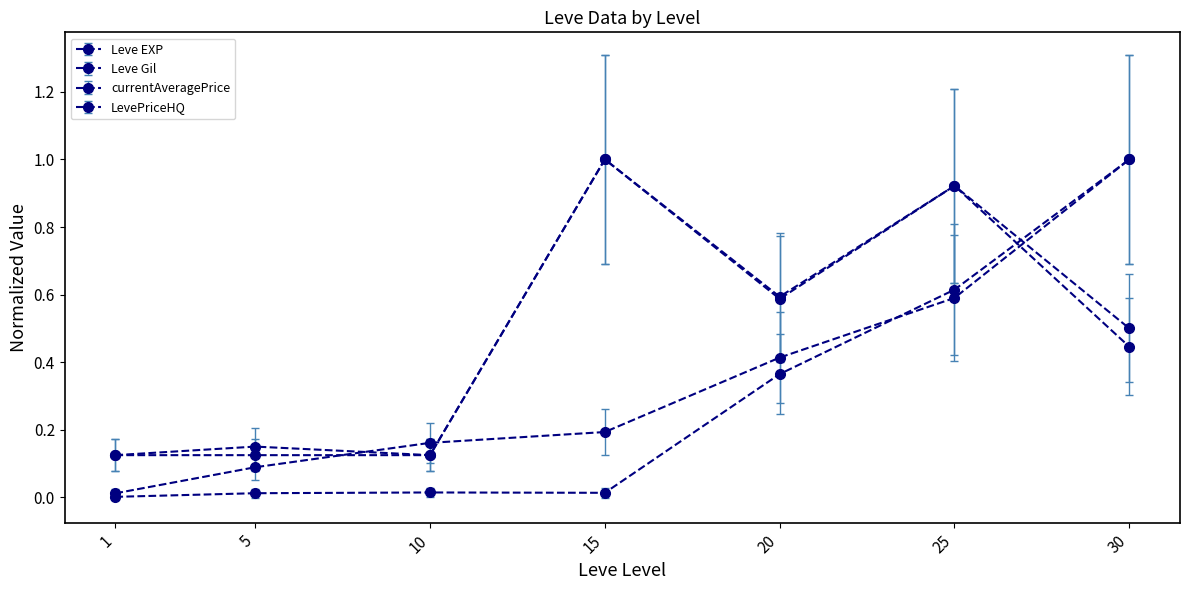

How many interior local valleys does the currentAveragePrice series have?

2